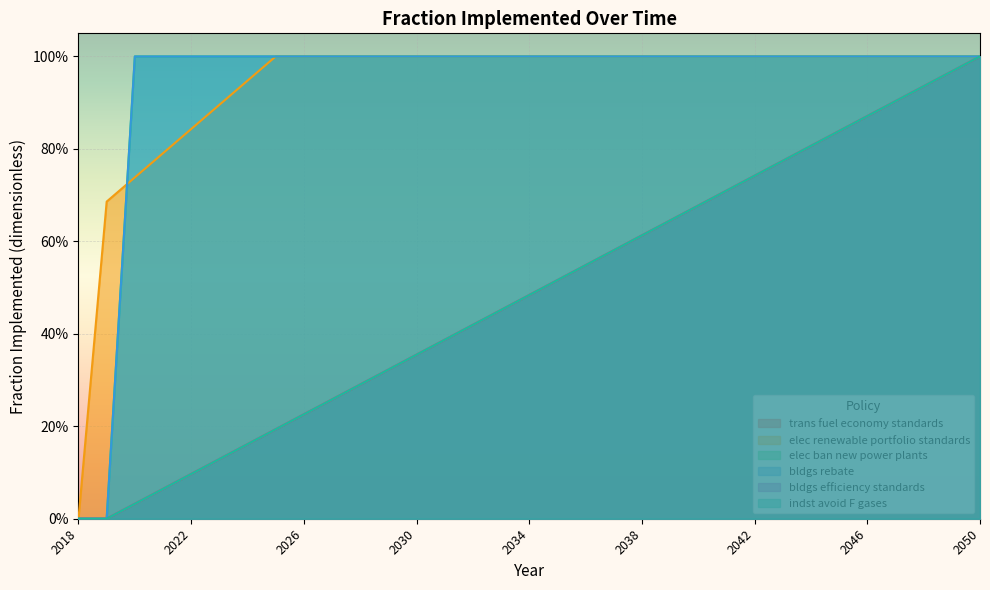

Reading left to right, what are all the values shown in this chart?

trans fuel economy standards: 0.0	0.0	0.0	0.1	0.1	0.1	0.2	0.2	0.2	0.3	0.3	0.3	0.4	0.4	0.4	0.5	0.5	0.5	0.5	0.6	0.6	0.6	0.7	0.7	0.7	0.8	0.8	0.8	0.9	0.9	0.9	1.0	1.0
elec renewable portfolio standards: 0.0	0.7	0.7	0.8	0.8	0.9	0.9	1.0	1.0	1.0	1.0	1.0	1.0	1.0	1.0	1.0	1.0	1.0	1.0	1.0	1.0	1.0	1.0	1.0	1.0	1.0	1.0	1.0	1.0	1.0	1.0	1.0	1.0
elec ban new power plants: 0.0	0.0	1.0	1.0	1.0	1.0	1.0	1.0	1.0	1.0	1.0	1.0	1.0	1.0	1.0	1.0	1.0	1.0	1.0	1.0	1.0	1.0	1.0	1.0	1.0	1.0	1.0	1.0	1.0	1.0	1.0	1.0	1.0
bldgs rebate: 0.0	0.0	1.0	1.0	1.0	1.0	1.0	1.0	1.0	1.0	1.0	1.0	1.0	1.0	1.0	1.0	1.0	1.0	1.0	1.0	1.0	1.0	1.0	1.0	1.0	1.0	1.0	1.0	1.0	1.0	1.0	1.0	1.0
bldgs efficiency standards: 0.0	0.0	0.0	0.1	0.1	0.1	0.2	0.2	0.2	0.3	0.3	0.3	0.4	0.4	0.4	0.5	0.5	0.5	0.5	0.6	0.6	0.6	0.7	0.7	0.7	0.8	0.8	0.8	0.9	0.9	0.9	1.0	1.0
indst avoid F gases: 0.0	0.0	0.0	0.1	0.1	0.1	0.2	0.2	0.2	0.3	0.3	0.3	0.4	0.4	0.4	0.5	0.5	0.5	0.5	0.6	0.6	0.6	0.7	0.7	0.7	0.8	0.8	0.8	0.9	0.9	0.9	1.0	1.0